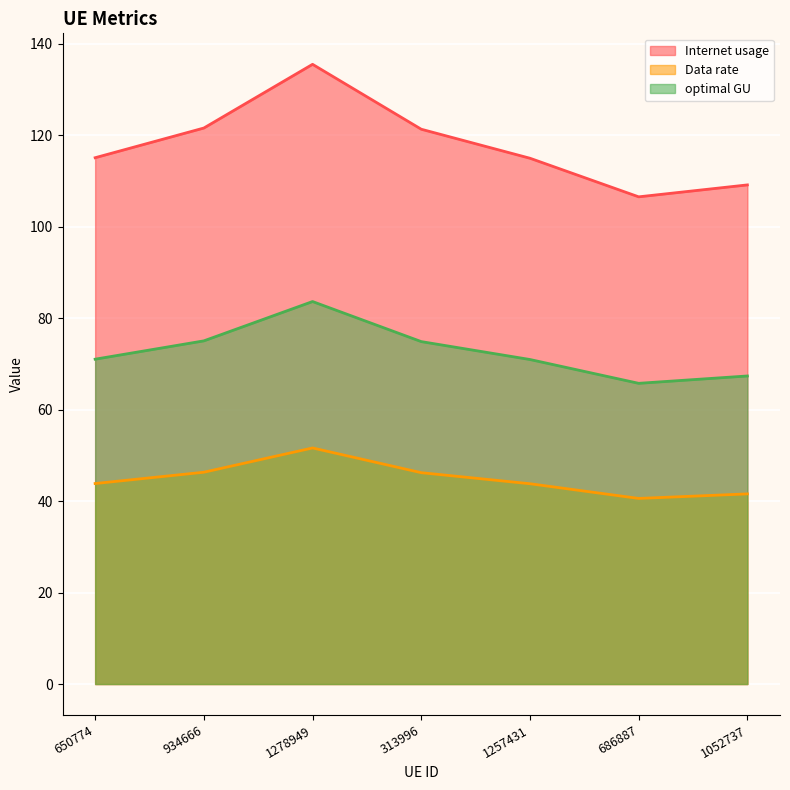

Which has a higher value, 1052737 or 313996?

313996